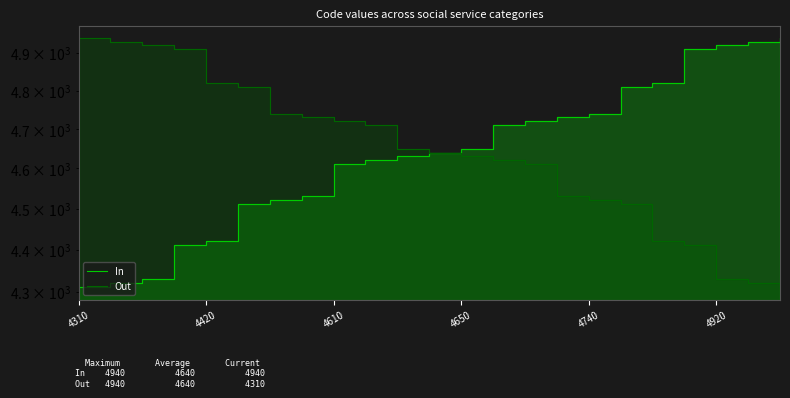

True or false: Out has more than 1 interior local peaks.

False